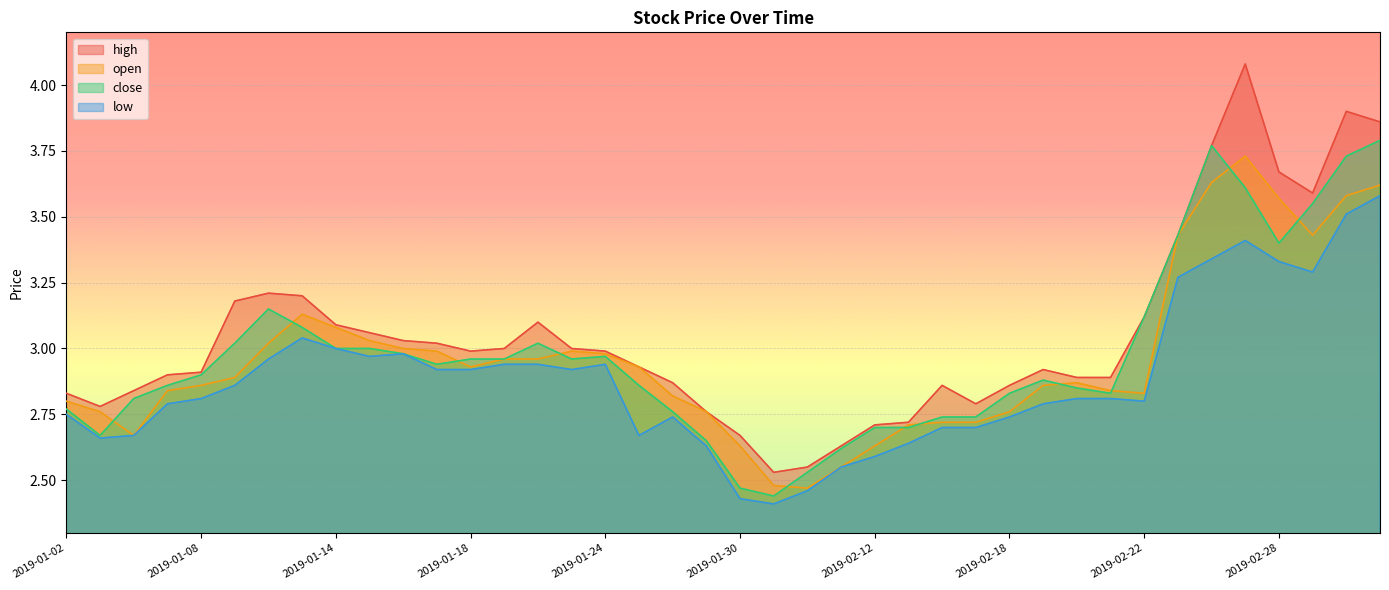

Is the value of high at 2019-01-03 greater than the value of close at 2019-01-02?

Yes